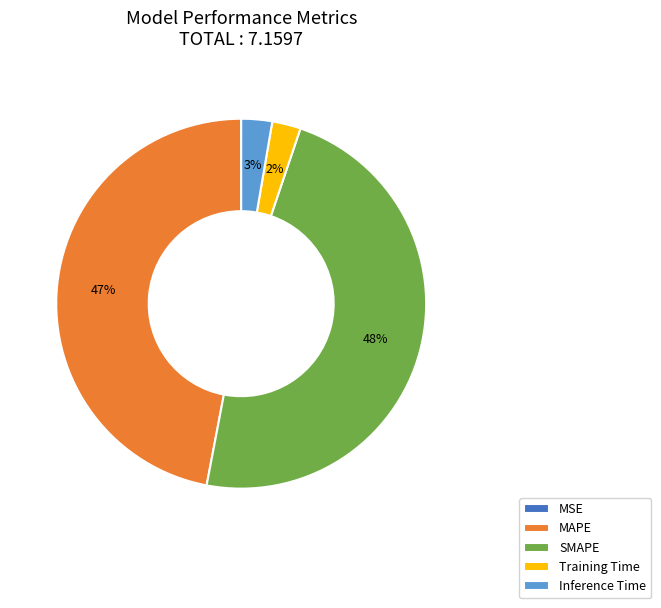

Is there a majority slice in this chart?

No